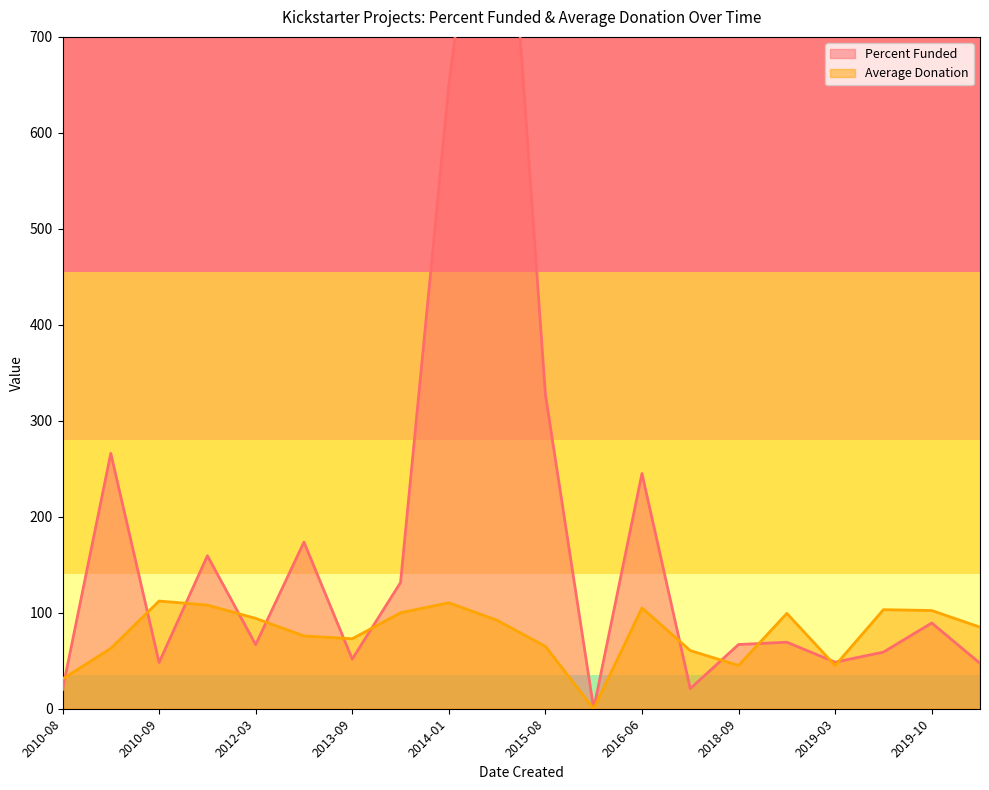

Between 2013-11-17 and 2011-01-12, which series saw the biggest shift?

Percent Funded